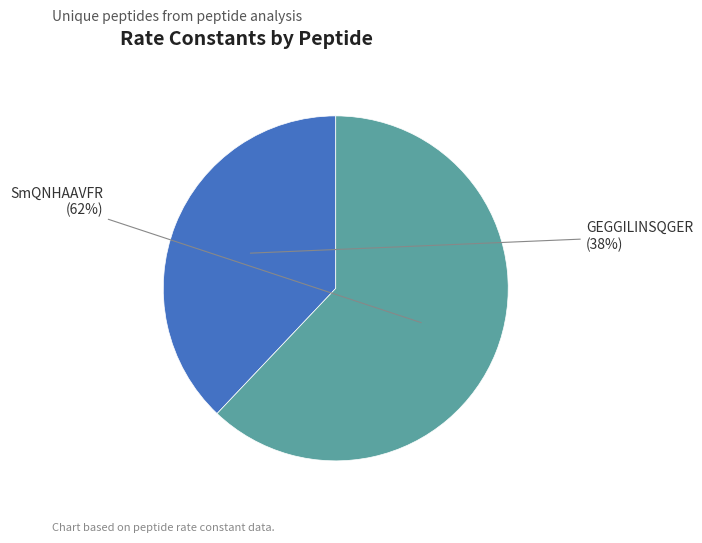

Is there a majority slice in this chart?

Yes